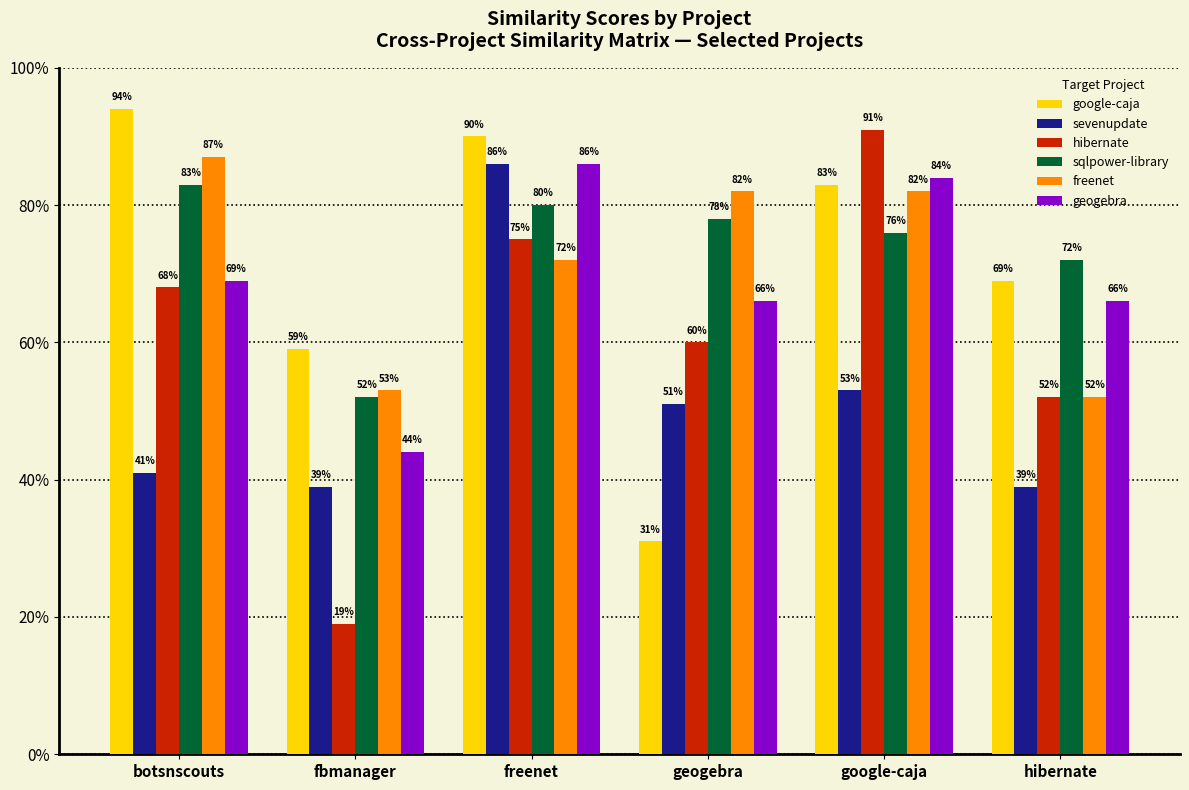

Reading left to right, transcribe all the data shown in this chart.

google-caja: 0.9	0.6	0.9	0.3	0.8	0.7
sevenupdate: 0.4	0.4	0.9	0.5	0.5	0.4
hibernate: 0.7	0.2	0.8	0.6	0.9	0.5
sqlpower-library: 0.8	0.5	0.8	0.8	0.8	0.7
freenet: 0.9	0.5	0.7	0.8	0.8	0.5
geogebra: 0.7	0.4	0.9	0.7	0.8	0.7